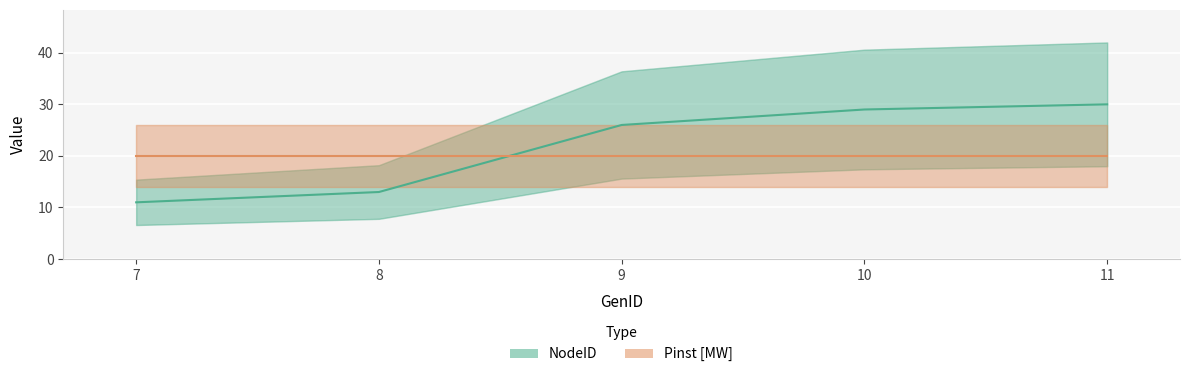

What is the ratio of the value at 10 to the value at 8?

2.2